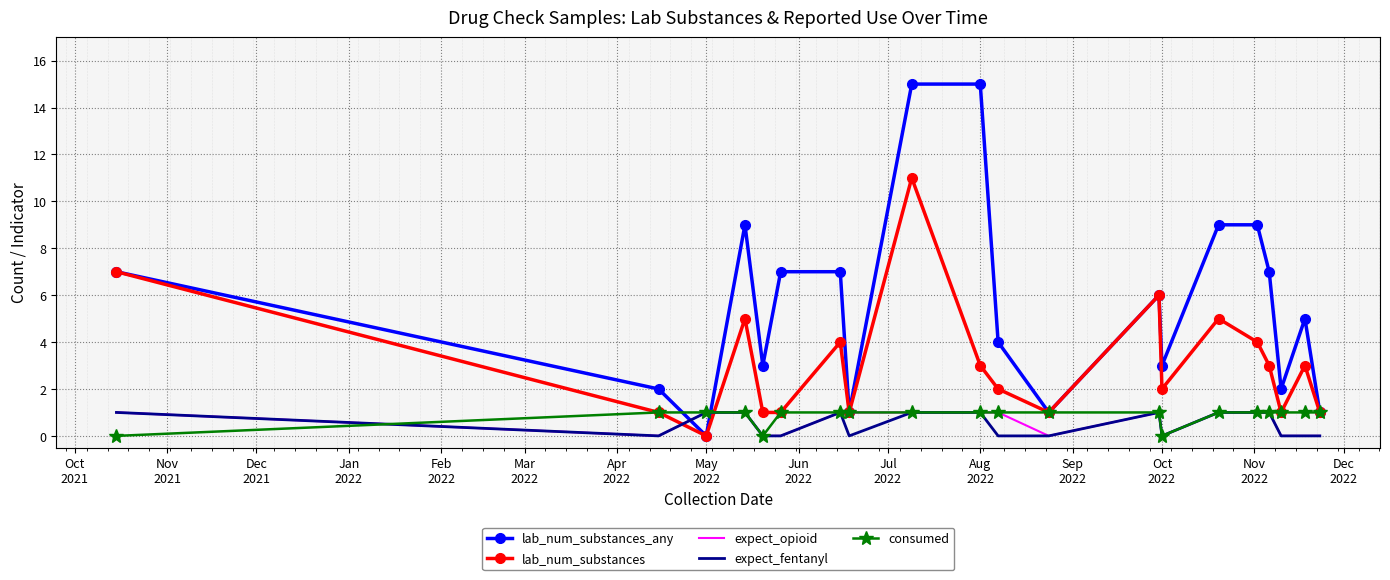

What is the greatest value displayed?

15